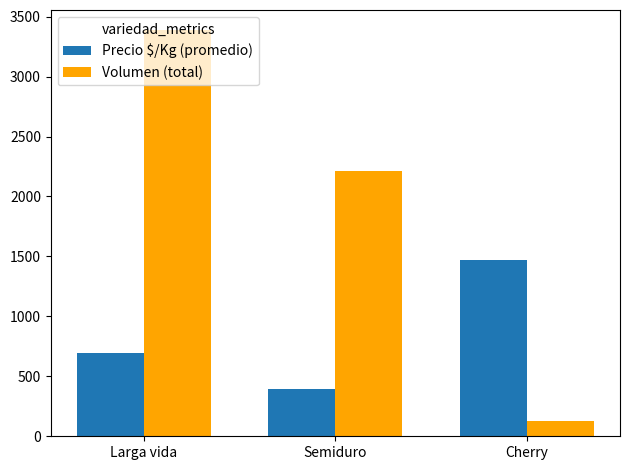

Is the value of Volumen (total) at Semiduro greater than the value of Precio $/Kg (promedio) at Cherry?

Yes